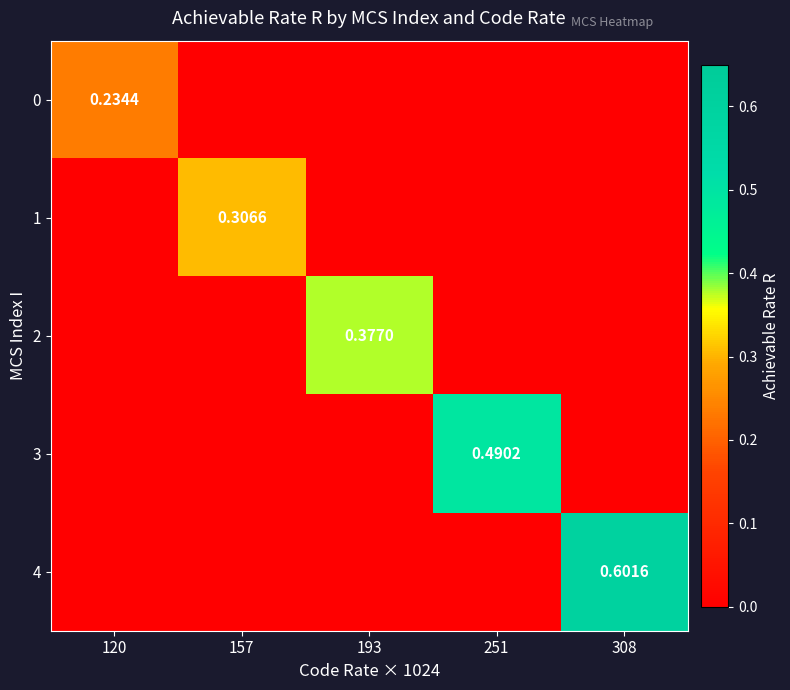

List the labels in order of 2 value, largest first.

193, 120, 157, 251, 308